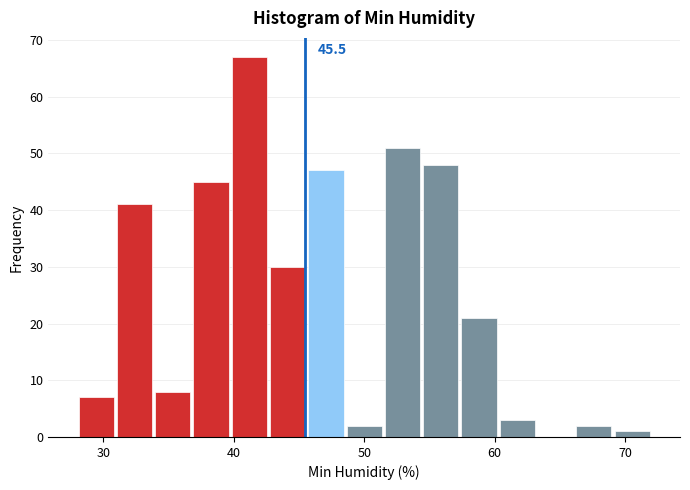

Read against the x-axis, roughly where is the centre of the tallest bar?

41